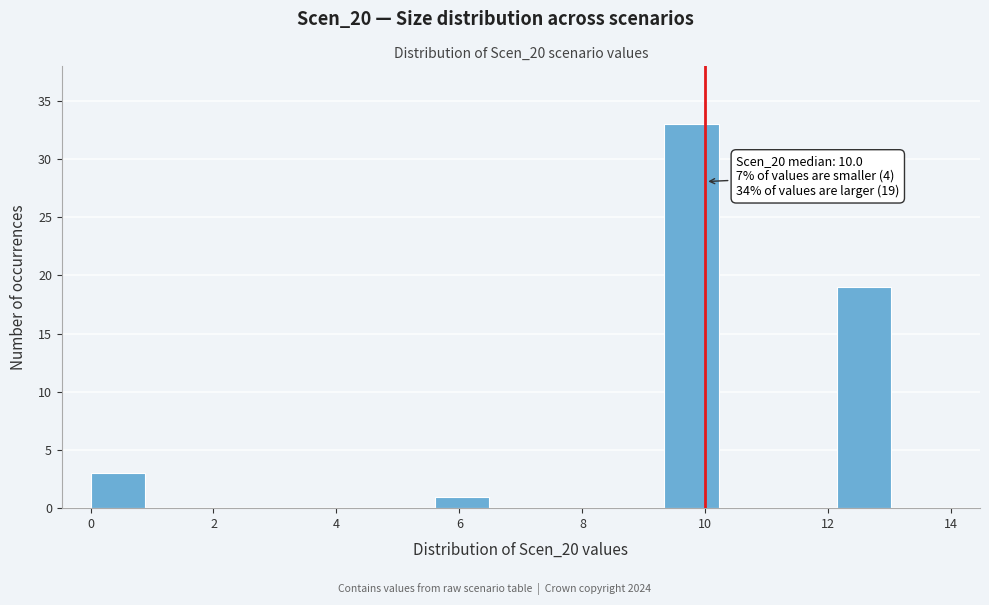

Over which range of the x-axis is the bar tallest?

9.4 to 10.2